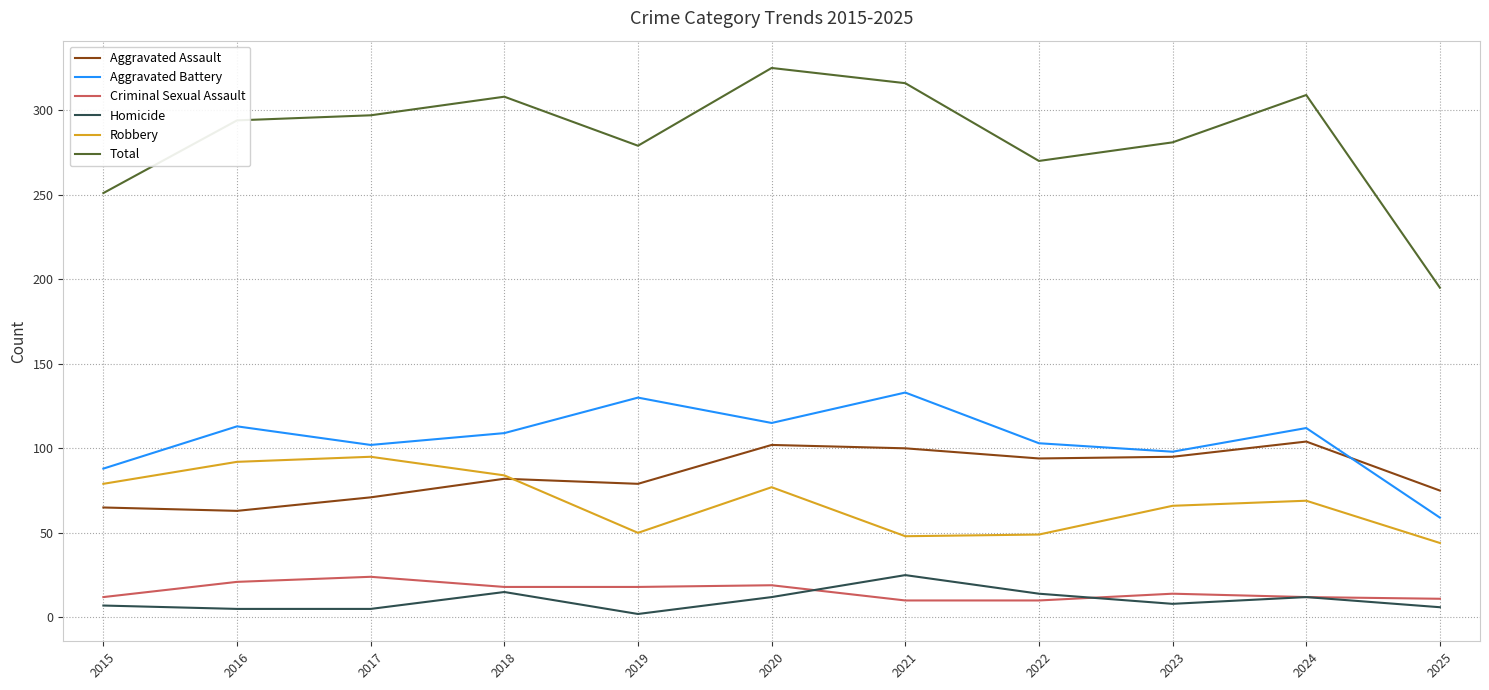

At 2019, list the series in order from largest to smallest.

Total, Aggravated Battery, Aggravated Assault, Robbery, Criminal Sexual Assault, Homicide